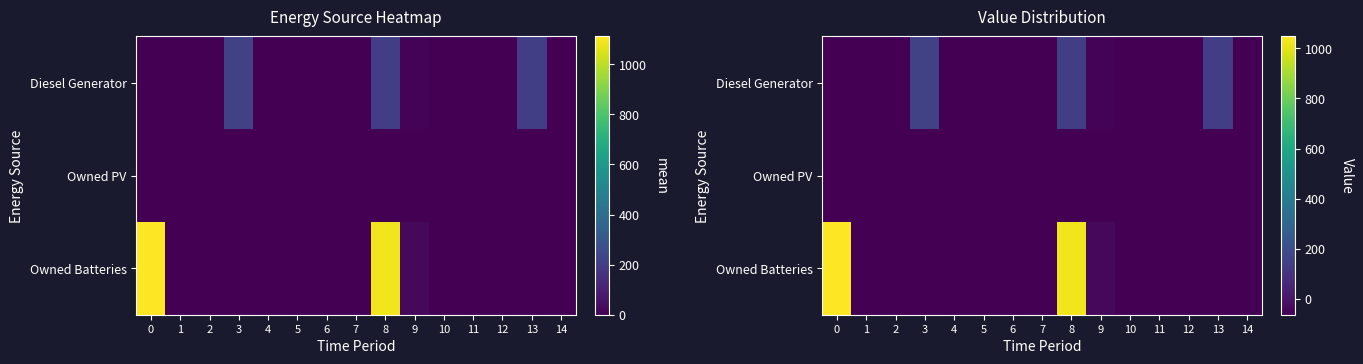

Which series has the largest total across all categories?

Owned Batteries